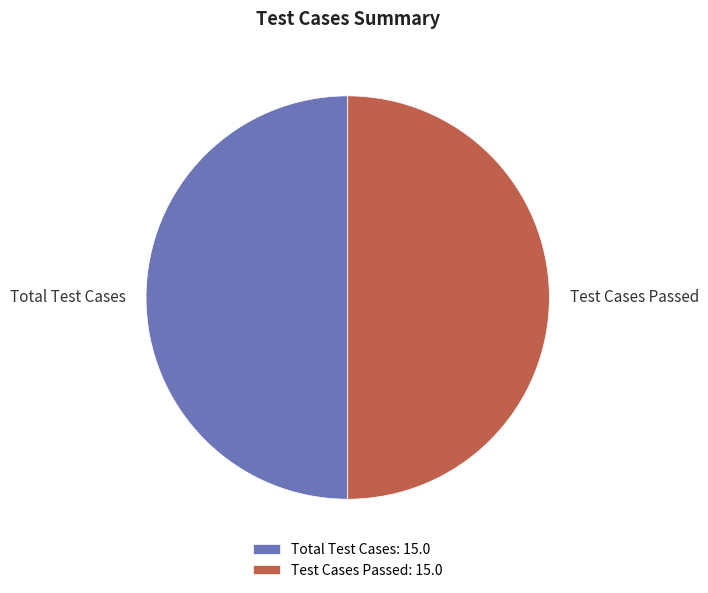

Is the sum of Total Test Cases and Test Cases Passed greater than half?

Yes